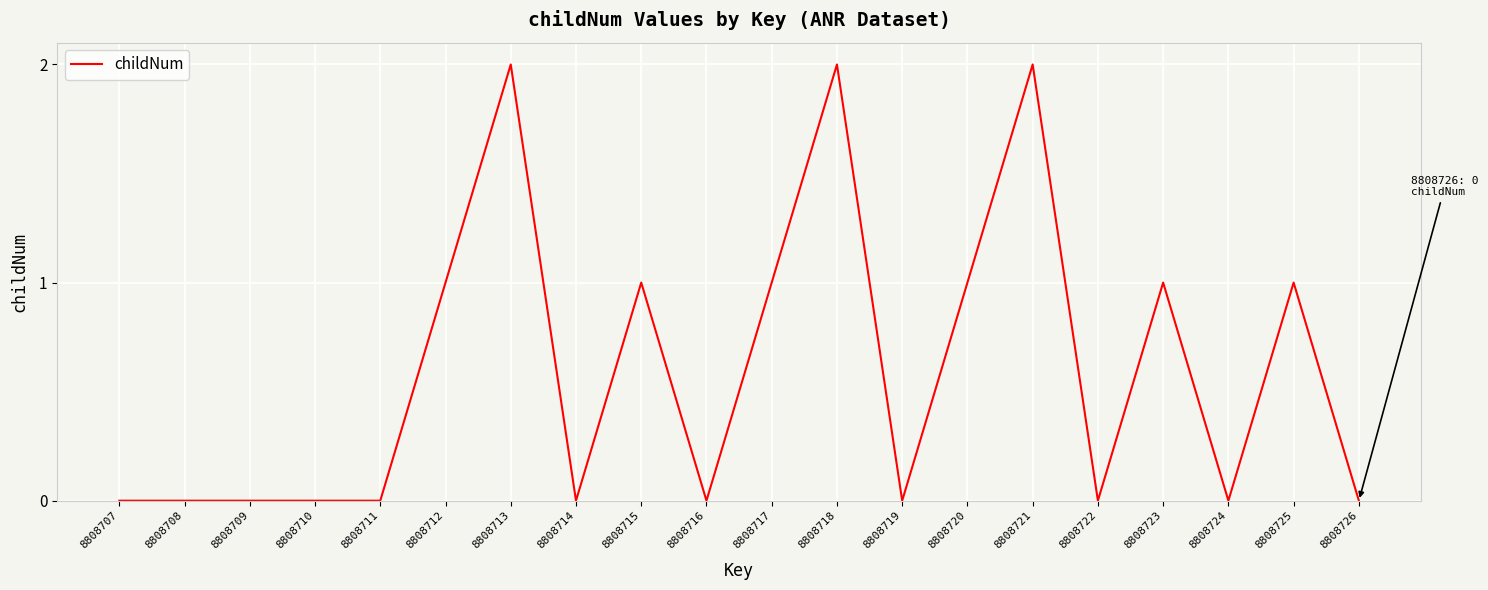

True or false: the data shows 0 at 8808714.

True